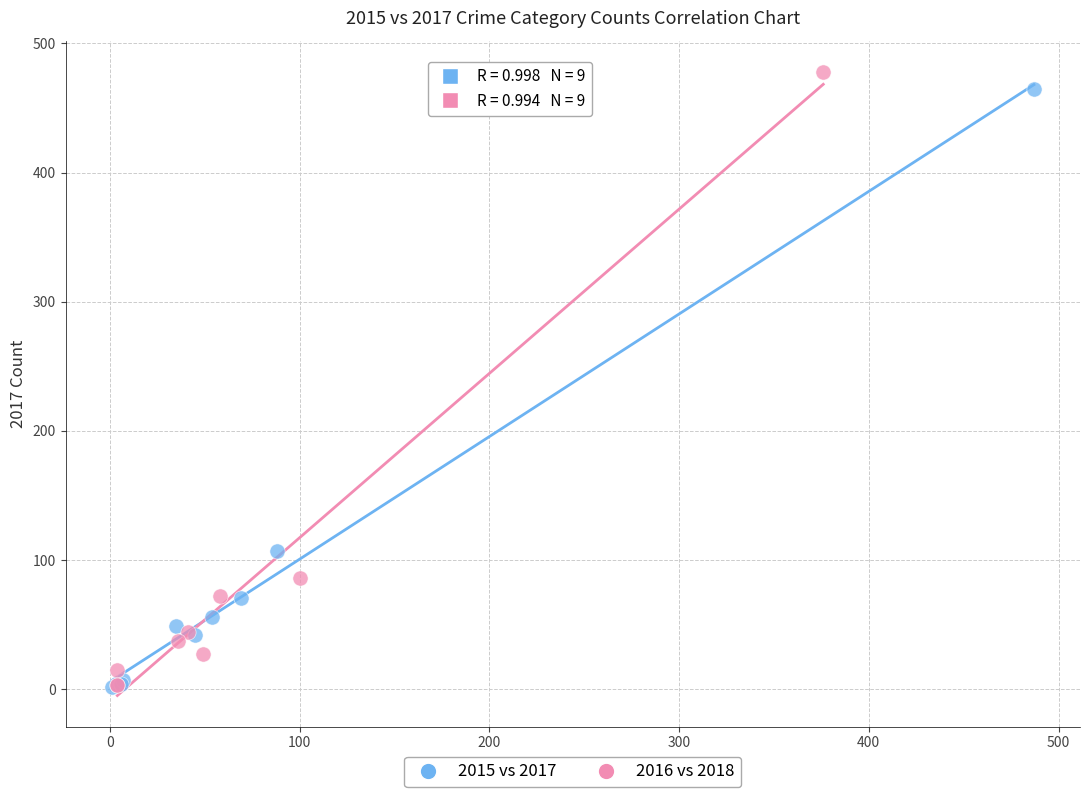

Which series reaches the maximum Y coordinate?

2016 vs 2018